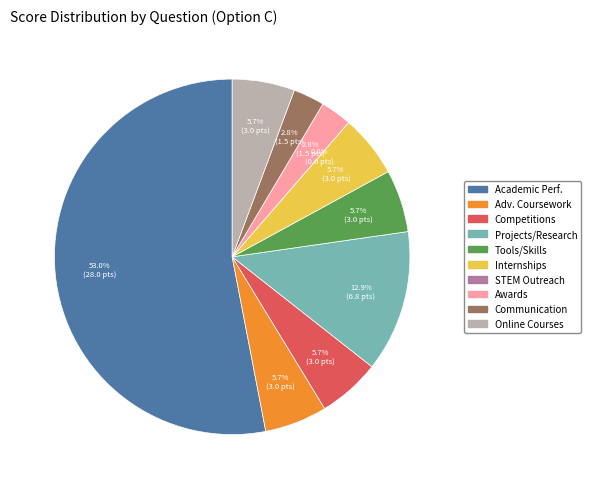

What is the smallest slice in the pie chart?

STEM Outreach or Robotics